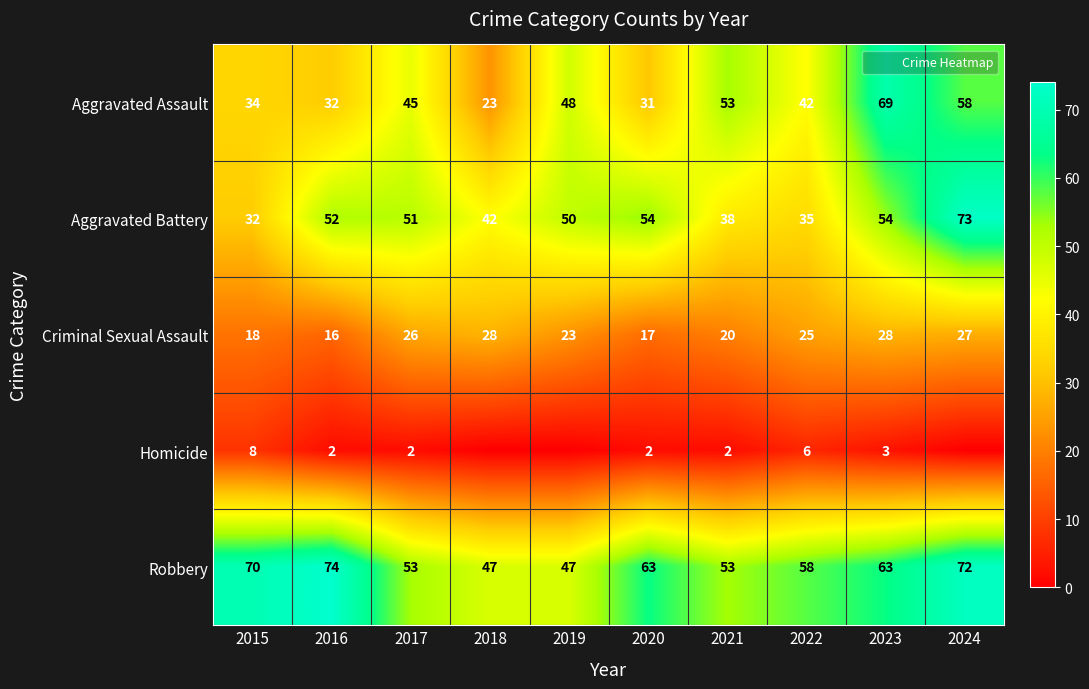

List the labels in order of Aggravated Battery value, largest first.

2024, 2020, 2023, 2016, 2017, 2019, 2018, 2021, 2022, 2015